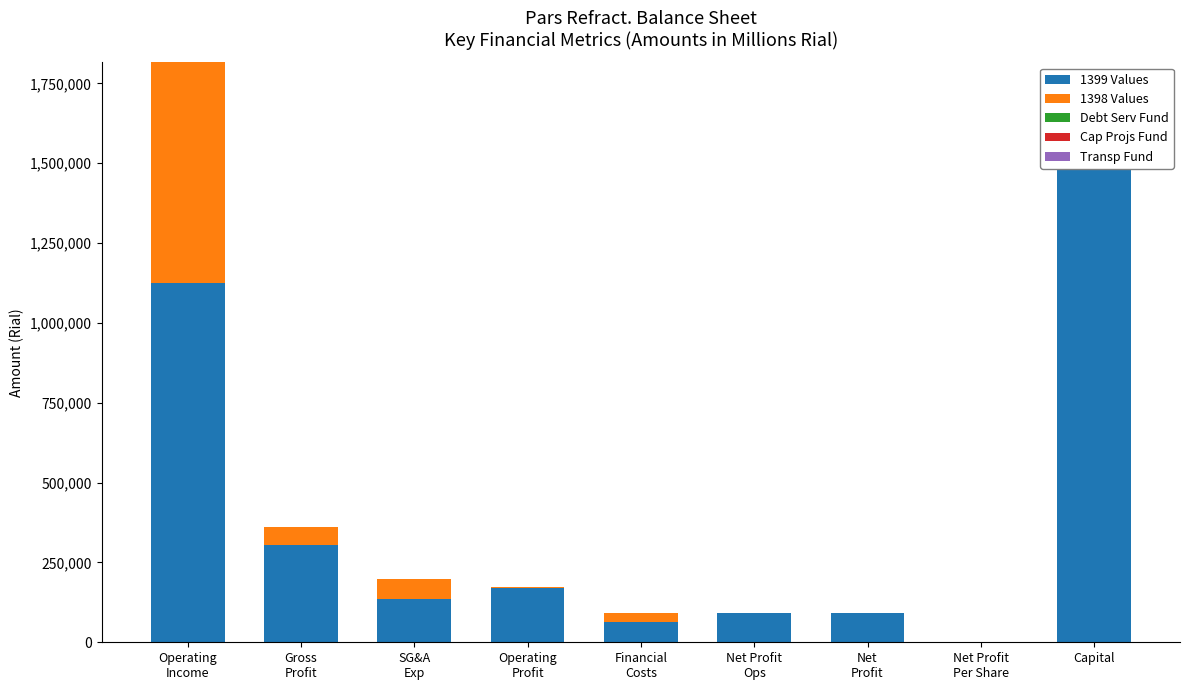

What is the highest value of the 1399 Values series?

1619519